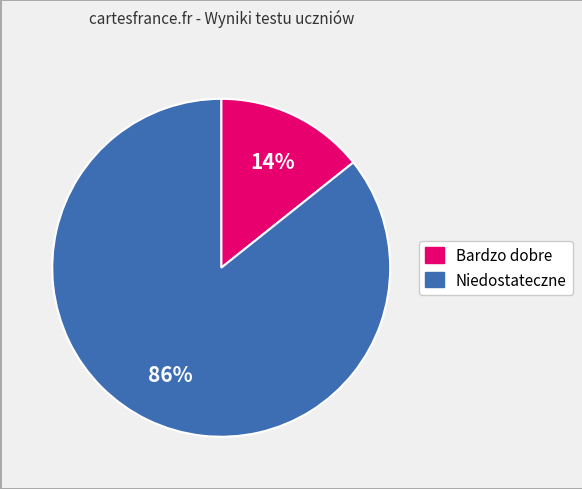

What is the largest slice in the pie chart?

Niedostateczne